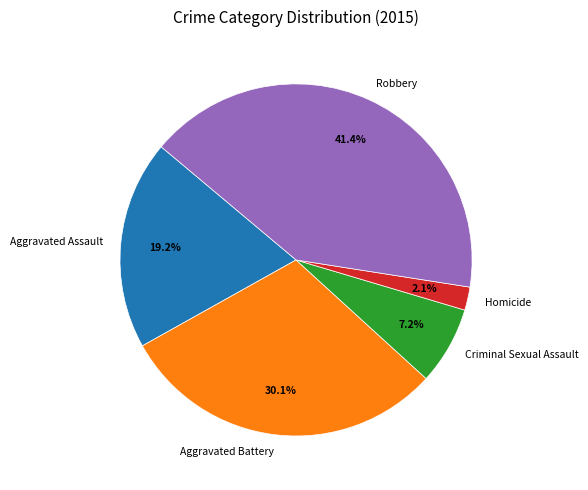

Does Homicide represent more than half of the total?

No